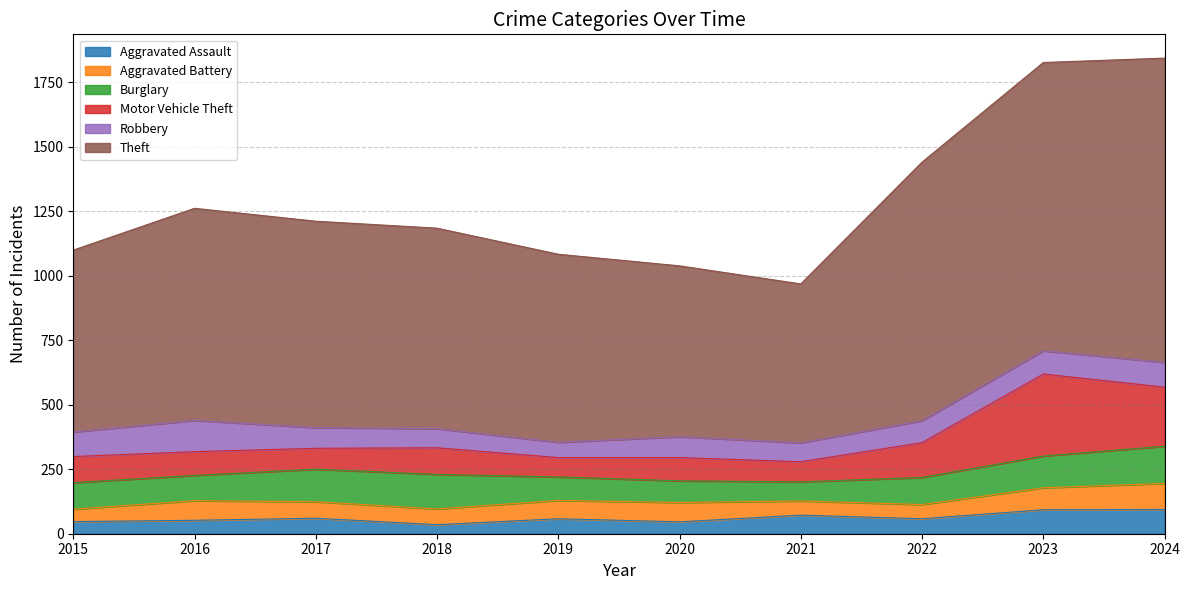

Reading left to right, extract all data points from this chart.

Aggravated Assault: 47	52	60	35	58	46	72	58	93	94
Aggravated Battery: 48	76	64	61	71	75	55	55	85	101
Burglary: 103	98	126	134	91	84	74	105	123	144
Motor Vehicle Theft: 101	92	81	103	75	90	78	135	318	229
Robbery: 95	121	80	74	59	81	73	85	90	96
Theft: 705	822	800	777	729	662	616	1002	1117	1179